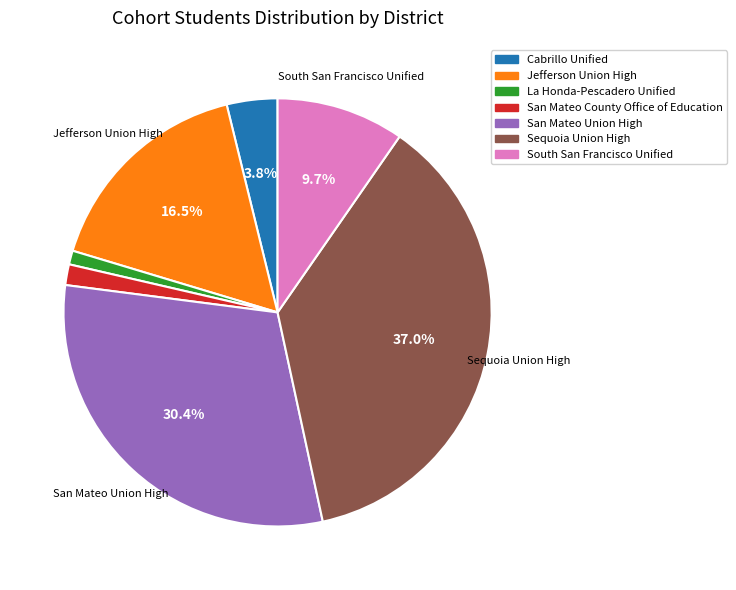

Rank the categories by value from highest to lowest.

Sequoia Union High, San Mateo Union High, Jefferson Union High, South San Francisco Unified, Cabrillo Unified, San Mateo County Office of Education, La Honda-Pescadero Unified